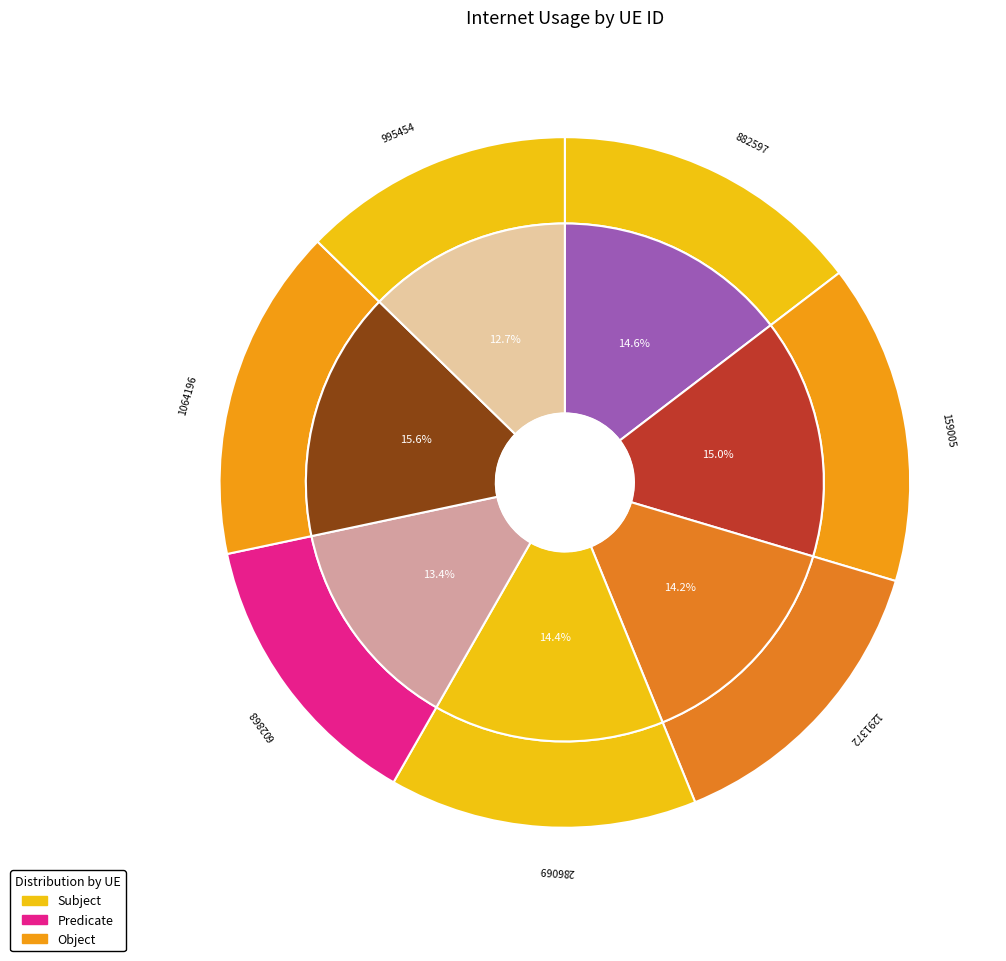

Rank the categories by value from lowest to highest.

995454, 602868, 1291372, 286069, 882597, 159005, 1064196